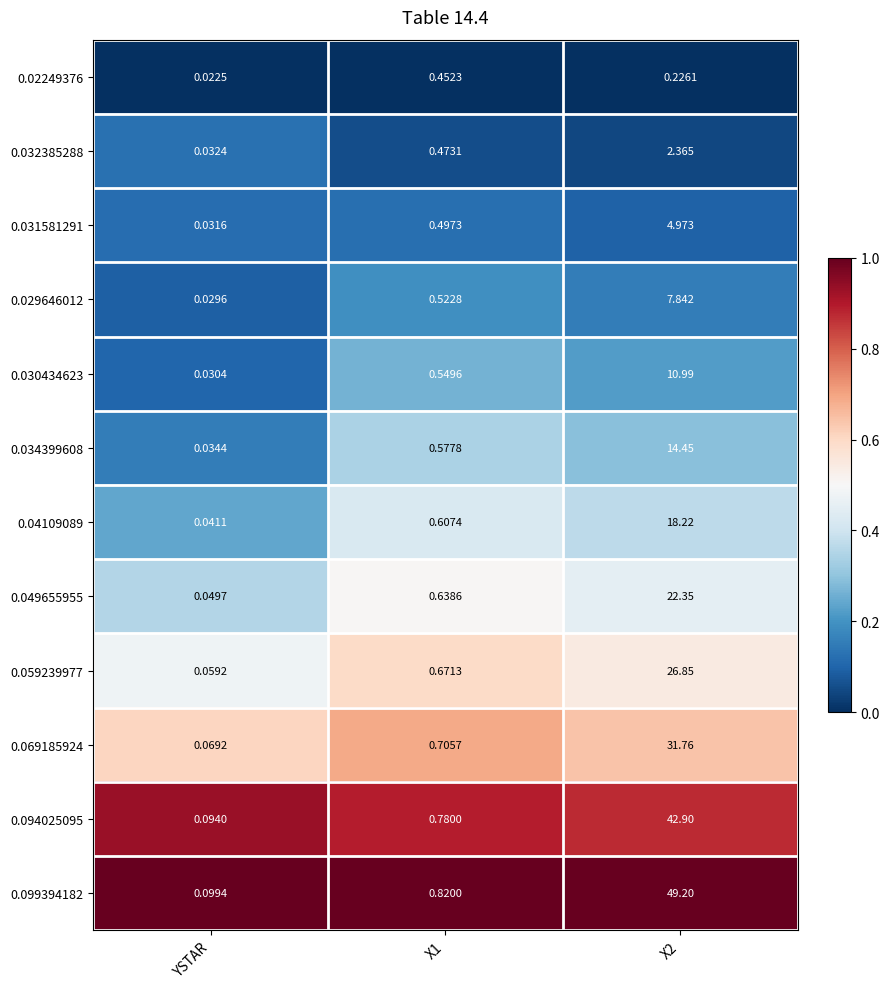

What is the maximum value shown in the chart?

49.2